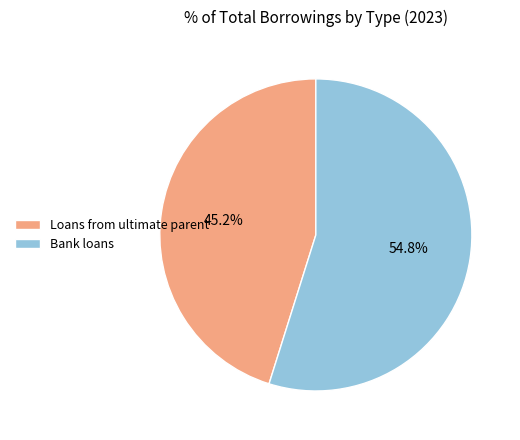

What percentage is the Bank loans slice, to the nearest percent?

55%